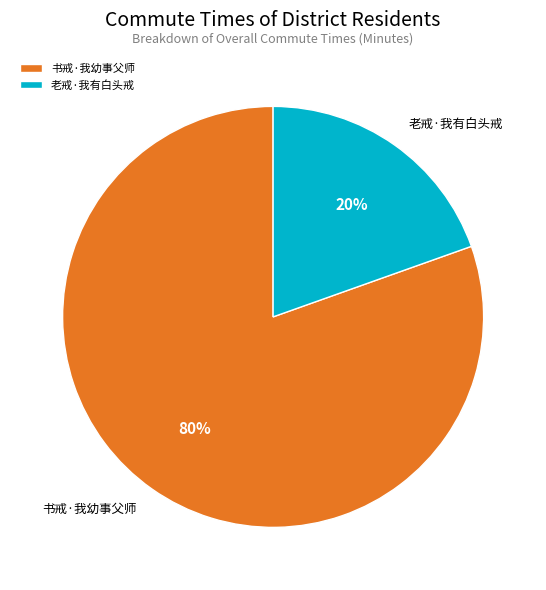

Is 书戒·我幼事父师 the majority of the pie?

Yes